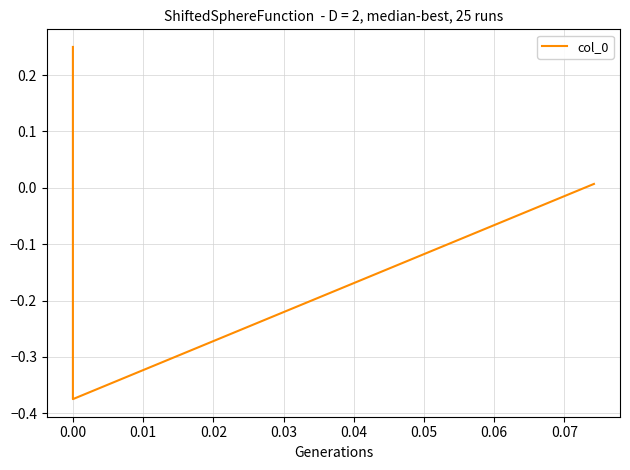

What is the difference between the values at −0.01 and 0.01?

0.2